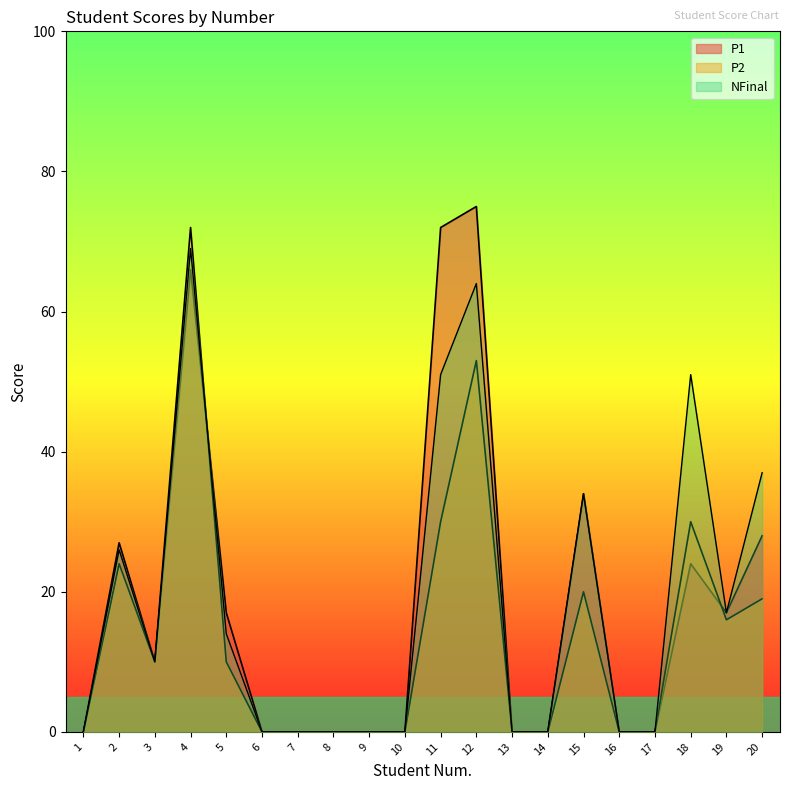

Where is the first local minimum for P2?

3